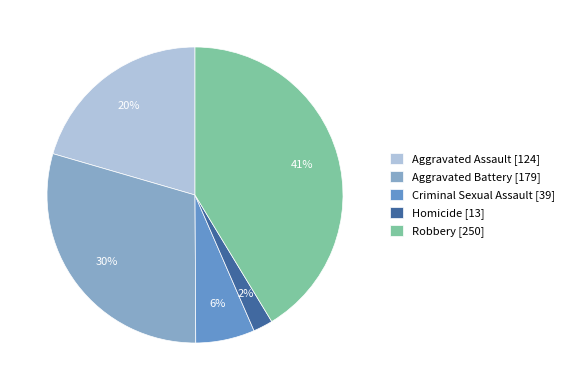

Which category has the smallest portion of the pie?

Homicide